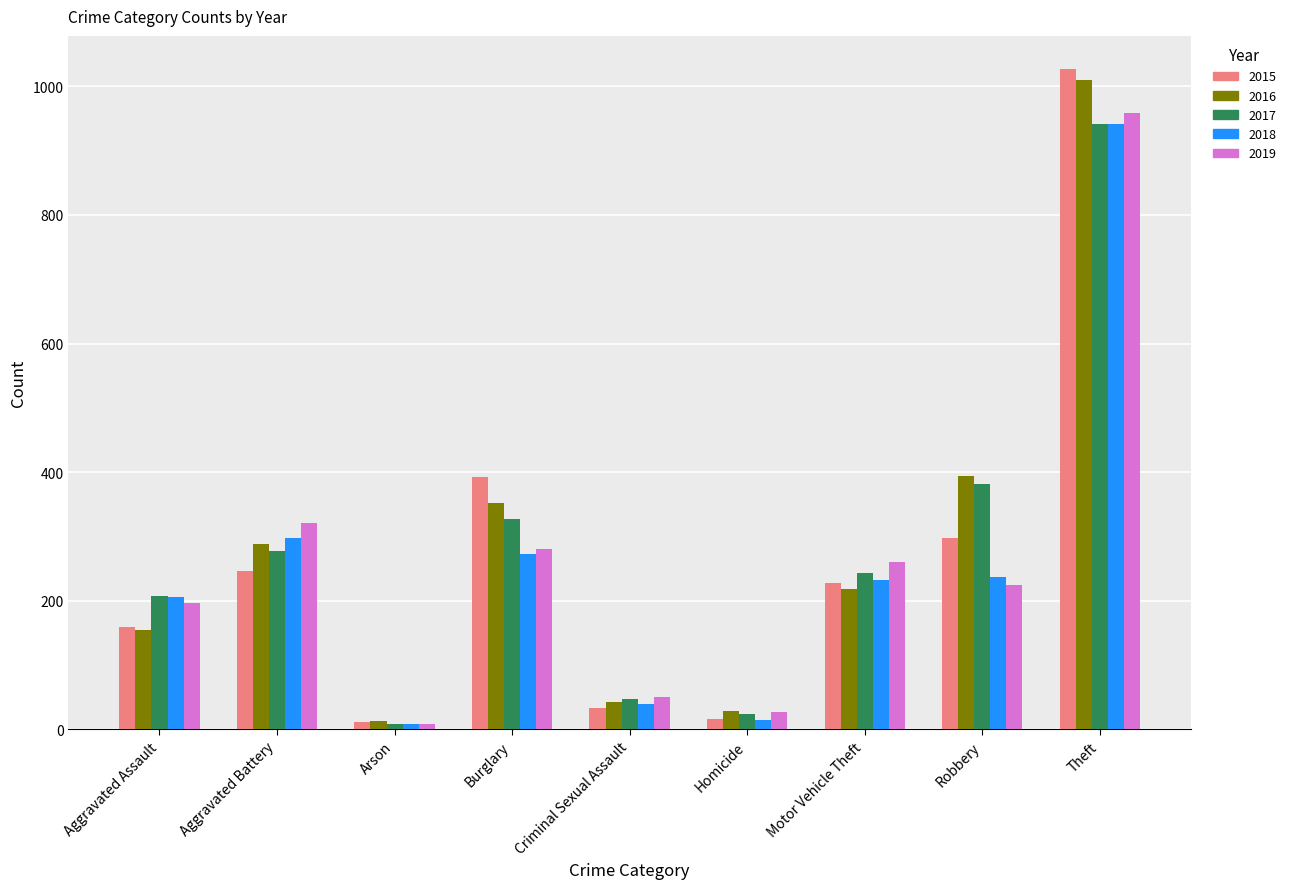

How many bars are there in each group?

5